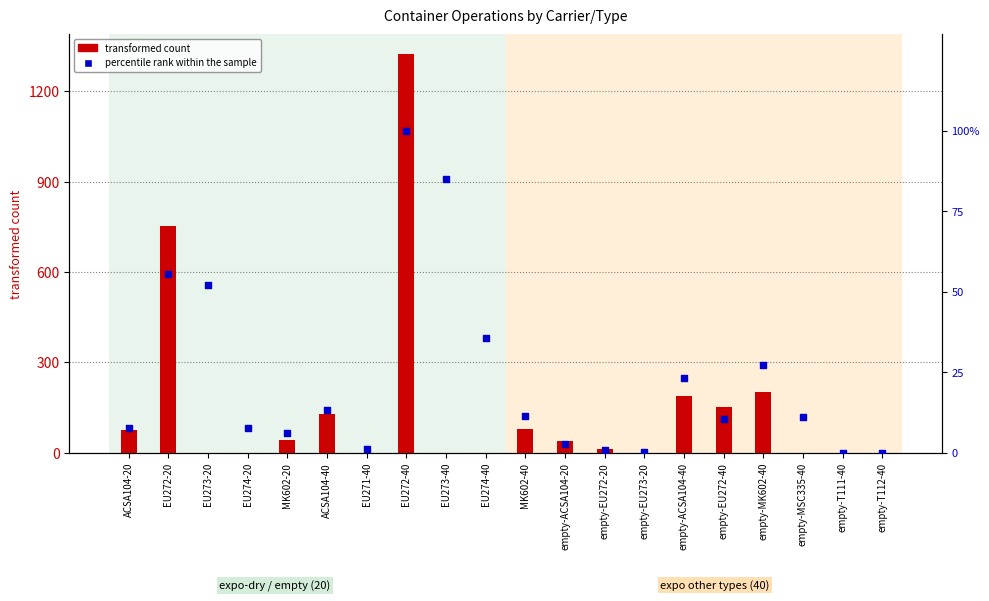

Is the value of percentile rank within the sample at EU273-20 greater than the value of transformed count at EU272-40?

No